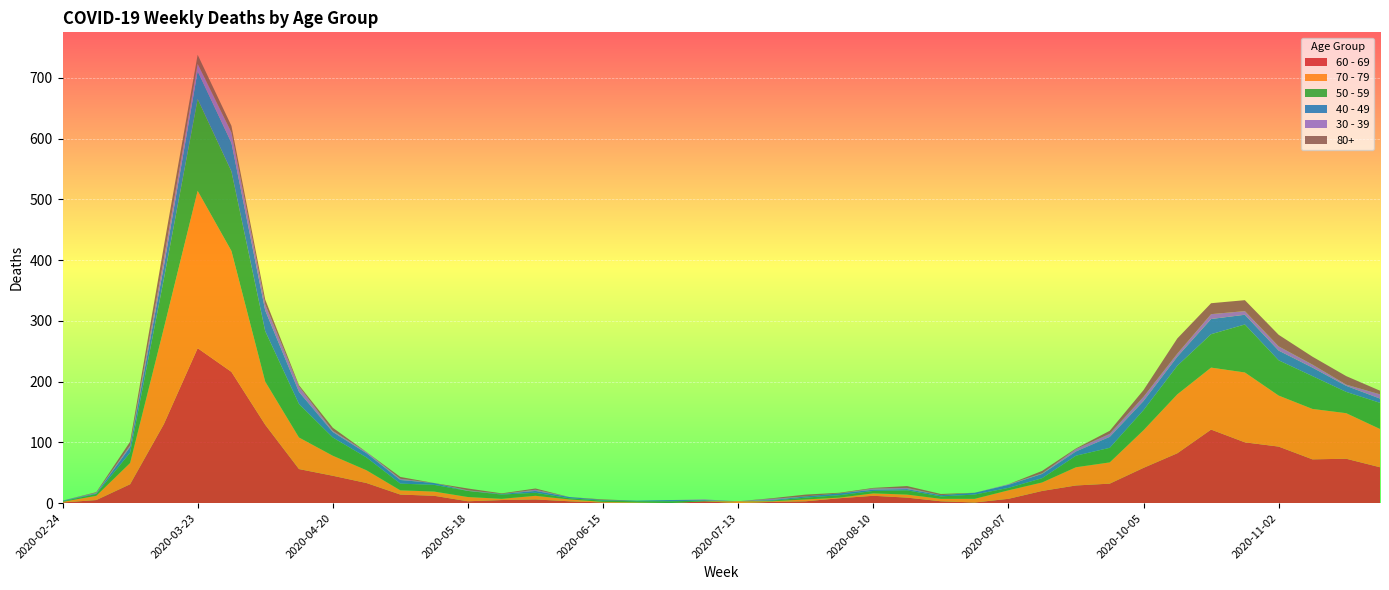

Reading right to left, extract all data points from this chart.

60 - 69: 2020-11-23=59	2020-11-16=73	2020-11-09=72	2020-11-02=93	2020-10-26=100	2020-10-19=121	2020-10-12=82	2020-10-05=58	2020-09-28=32	2020-09-21=29	2020-09-14=20	2020-09-07=7	2020-08-31=1	2020-08-24=3	2020-08-17=9	2020-08-10=12	2020-08-03=8	2020-07-27=3	2020-07-20=2	2020-07-13=0	2020-07-06=3	2020-06-29=0	2020-06-22=0	2020-06-15=1	2020-06-08=3	2020-06-01=6	2020-05-25=5	2020-05-18=3	2020-05-11=12	2020-05-04=14	2020-04-27=33	2020-04-20=45	2020-04-13=56	2020-04-06=129	2020-03-30=216	2020-03-23=255	2020-03-16=130	2020-03-09=31	2020-03-02=5	2020-02-24=1
70 - 79: 2020-11-23=63	2020-11-16=75	2020-11-09=83	2020-11-02=84	2020-10-26=115	2020-10-19=102	2020-10-12=97	2020-10-05=62	2020-09-28=35	2020-09-21=30	2020-09-14=14	2020-09-07=14	2020-08-31=6	2020-08-24=4	2020-08-17=5	2020-08-10=4	2020-08-03=1	2020-07-27=3	2020-07-20=1	2020-07-13=3	2020-07-06=0	2020-06-29=0	2020-06-22=1	2020-06-15=1	2020-06-08=3	2020-06-01=6	2020-05-25=2	2020-05-18=7	2020-05-11=7	2020-05-04=7	2020-04-27=21	2020-04-20=33	2020-04-13=52	2020-04-06=71	2020-03-30=199	2020-03-23=259	2020-03-16=158	2020-03-09=35	2020-03-02=7	2020-02-24=1
50 - 59: 2020-11-23=43	2020-11-16=35	2020-11-09=54	2020-11-02=58	2020-10-26=79	2020-10-19=55	2020-10-12=47	2020-10-05=33	2020-09-28=24	2020-09-21=19	2020-09-14=7	2020-09-07=4	2020-08-31=7	2020-08-24=4	2020-08-17=7	2020-08-10=4	2020-08-03=4	2020-07-27=3	2020-07-20=1	2020-07-13=0	2020-07-06=1	2020-06-29=3	2020-06-22=2	2020-06-15=2	2020-06-08=2	2020-06-01=5	2020-05-25=7	2020-05-18=10	2020-05-11=11	2020-05-04=11	2020-04-27=21	2020-04-20=30	2020-04-13=55	2020-04-06=83	2020-03-30=131	2020-03-23=151	2020-03-16=81	2020-03-09=17	2020-03-02=3	2020-02-24=1
40 - 49: 2020-11-23=7	2020-11-16=10	2020-11-09=14	2020-11-02=16	2020-10-26=16	2020-10-19=25	2020-10-12=15	2020-10-05=15	2020-09-28=18	2020-09-21=7	2020-09-14=7	2020-09-07=5	2020-08-31=3	2020-08-24=2	2020-08-17=2	2020-08-10=2	2020-08-03=3	2020-07-27=2	2020-07-20=1	2020-07-13=0	2020-07-06=1	2020-06-29=2	2020-06-22=1	2020-06-15=1	2020-06-08=2	2020-06-01=3	2020-05-25=1	2020-05-18=0	2020-05-11=3	2020-05-04=6	2020-04-27=7	2020-04-20=9	2020-04-13=20	2020-04-06=34	2020-03-30=47	2020-03-23=46	2020-03-16=21	2020-03-09=9	2020-03-02=1	2020-02-24=1
30 - 39: 2020-11-23=7	2020-11-16=2	2020-11-09=5	2020-11-02=7	2020-10-26=6	2020-10-19=8	2020-10-12=5	2020-10-05=7	2020-09-28=5	2020-09-21=4	2020-09-14=1	2020-09-07=1	2020-08-31=0	2020-08-24=0	2020-08-17=2	2020-08-10=2	2020-08-03=0	2020-07-27=0	2020-07-20=2	2020-07-13=0	2020-07-06=1	2020-06-29=0	2020-06-22=0	2020-06-15=0	2020-06-08=0	2020-06-01=2	2020-05-25=0	2020-05-18=1	2020-05-11=0	2020-05-04=2	2020-04-27=2	2020-04-20=2	2020-04-13=9	2020-04-06=10	2020-03-30=17	2020-03-23=12	2020-03-16=12	2020-03-09=3	2020-03-02=1	2020-02-24=0
80+: 2020-11-23=6	2020-11-16=14	2020-11-09=13	2020-11-02=19	2020-10-26=18	2020-10-19=18	2020-10-12=25	2020-10-05=11	2020-09-28=5	2020-09-21=1	2020-09-14=4	2020-09-07=0	2020-08-31=0	2020-08-24=2	2020-08-17=3	2020-08-10=1	2020-08-03=1	2020-07-27=3	2020-07-20=1	2020-07-13=0	2020-07-06=0	2020-06-29=0	2020-06-22=0	2020-06-15=1	2020-06-08=0	2020-06-01=2	2020-05-25=1	2020-05-18=3	2020-05-11=0	2020-05-04=3	2020-04-27=0	2020-04-20=5	2020-04-13=2	2020-04-06=8	2020-03-30=11	2020-03-23=15	2020-03-16=21	2020-03-09=6	2020-03-02=1	2020-02-24=0